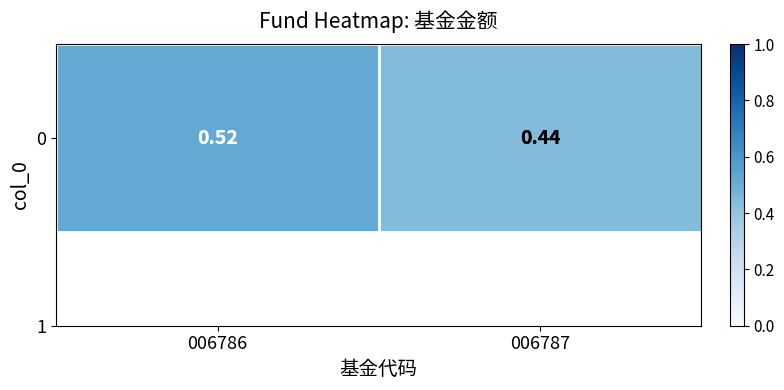

Which label corresponds to the smallest value in the chart?

006787